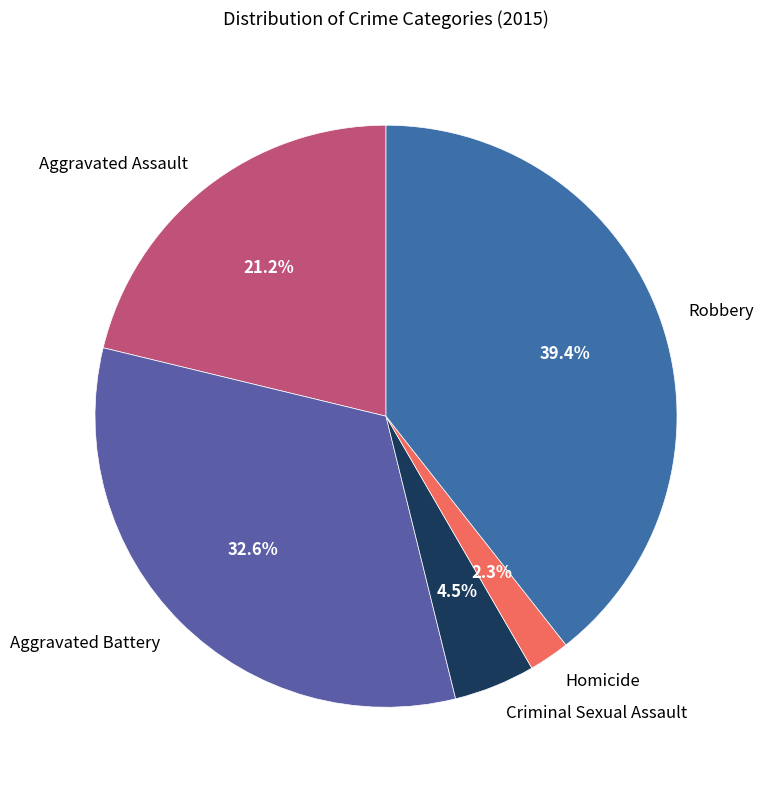

Rank the categories by value from highest to lowest.

Robbery, Aggravated Battery, Aggravated Assault, Criminal Sexual Assault, Homicide